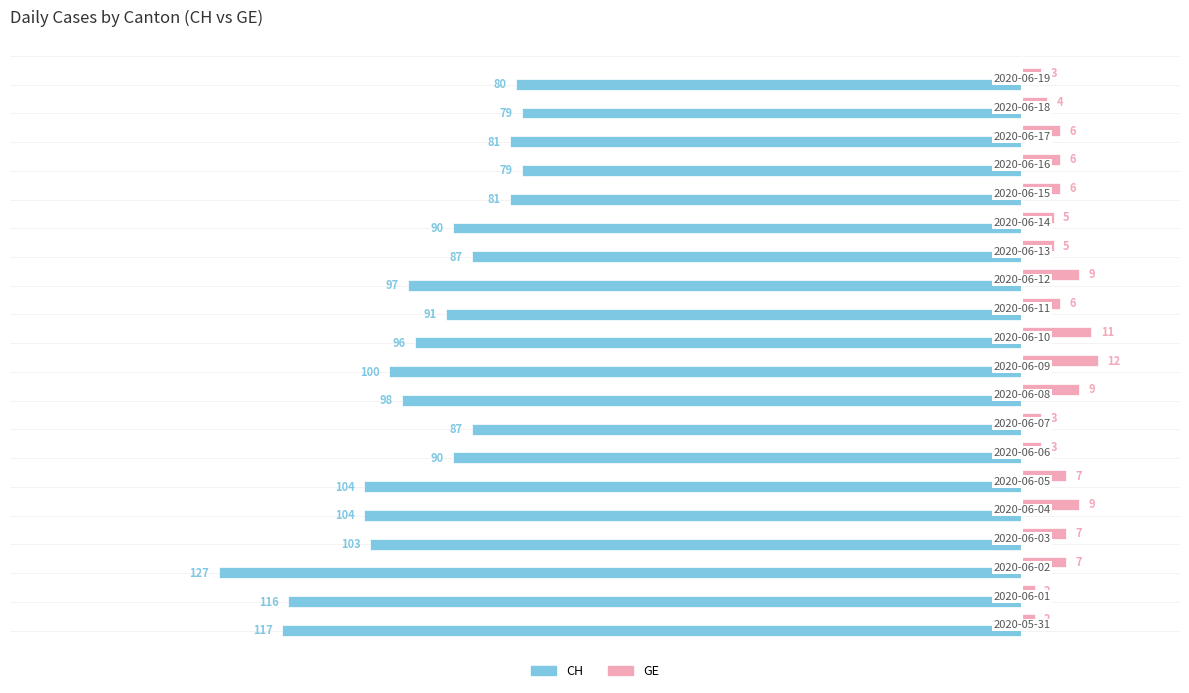

Which series has the largest total across all categories?

GE